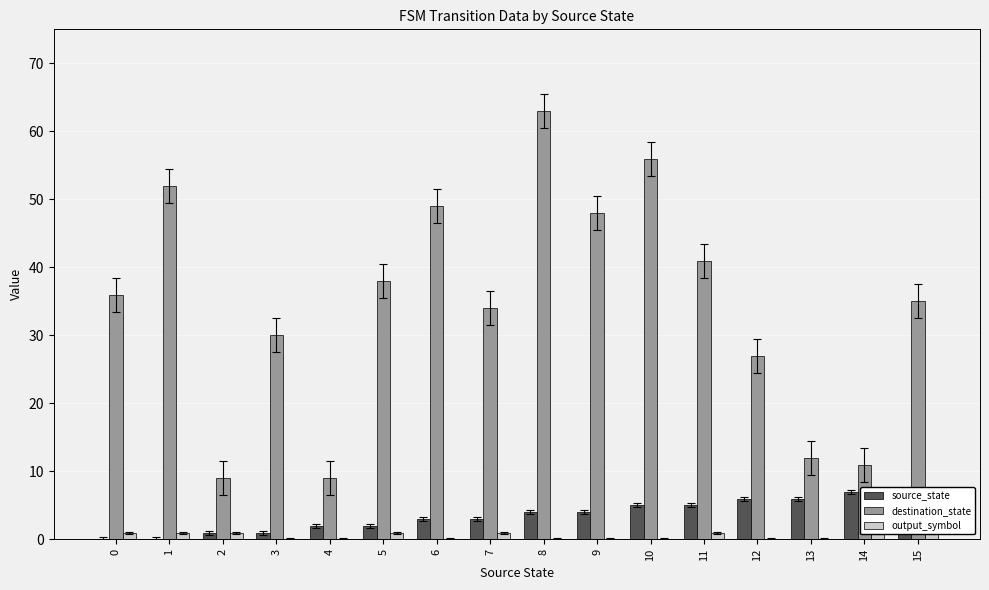

Reading right to left, what are all the values shown in this chart?

source_state: 15=7	14=7	13=6	12=6	11=5	10=5	9=4	8=4	7=3	6=3	5=2	4=2	3=1	2=1	1=0	0=0
destination_state: 15=35	14=11	13=12	12=27	11=41	10=56	9=48	8=63	7=34	6=49	5=38	4=9	3=30	2=9	1=52	0=36
output_symbol: 15=1	14=1	13=0	12=0	11=1	10=0	9=0	8=0	7=1	6=0	5=1	4=0	3=0	2=1	1=1	0=1